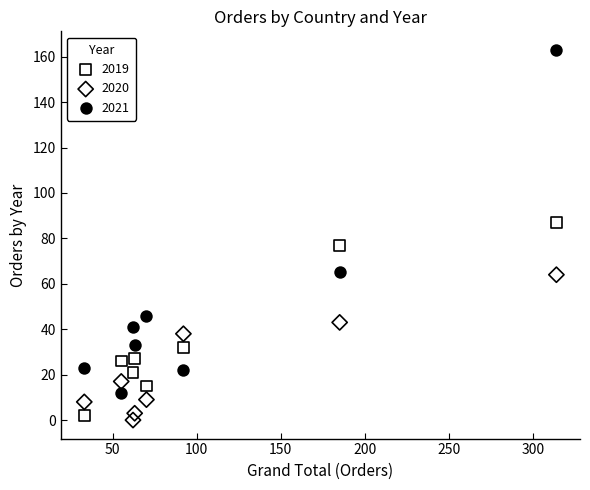

Which series has the largest Y range (max minus min)?

2021